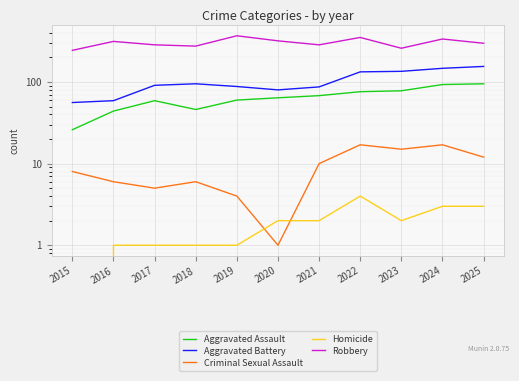

How many interior local peaks does the Aggravated Assault series have?

1